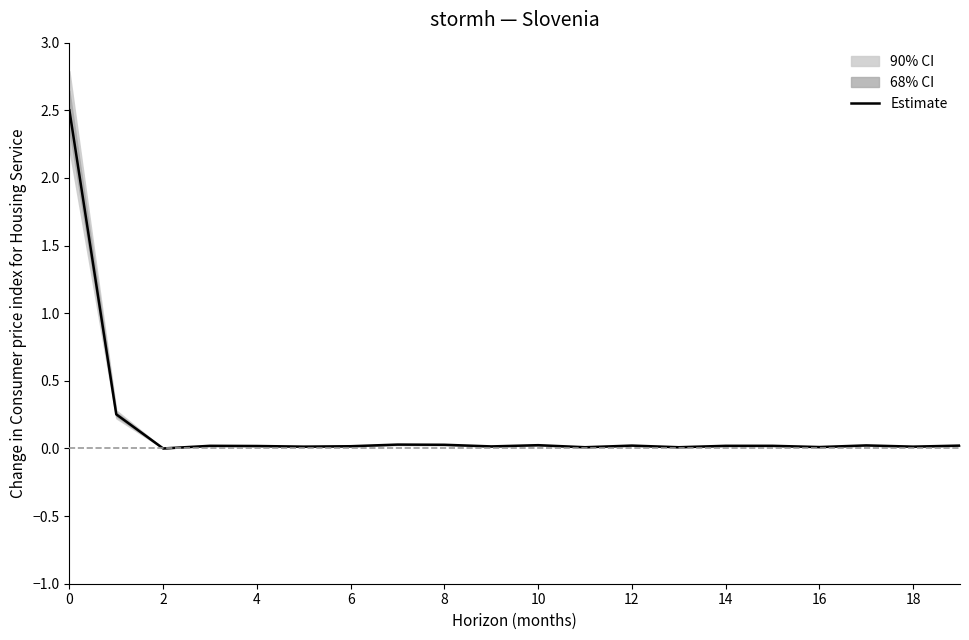

What is the highest value of the Estimate series?

2.5